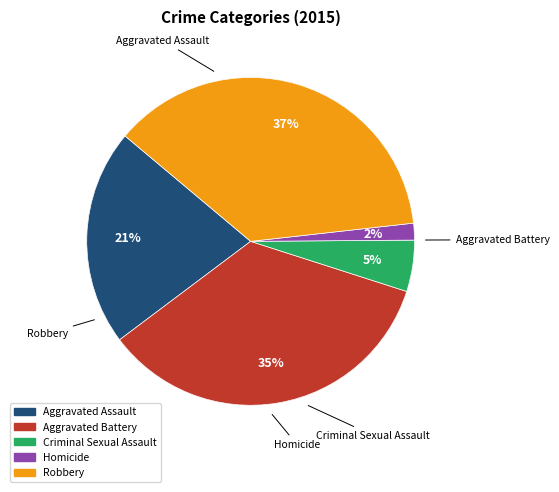

To the nearest percent, what portion does Homicide represent?

2%